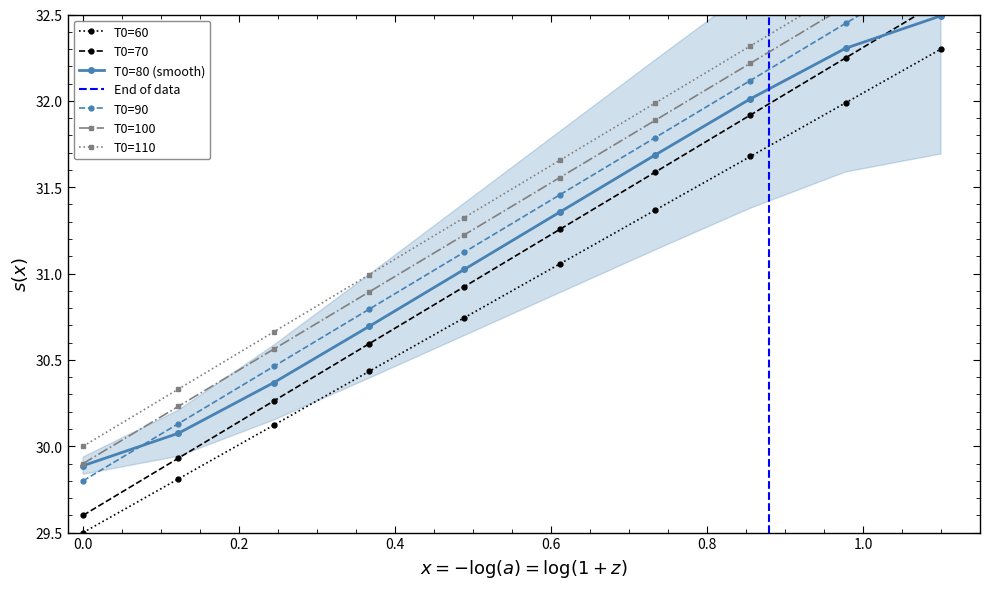

What is the value of the T0=60 point at the 8th from the left?

31.7